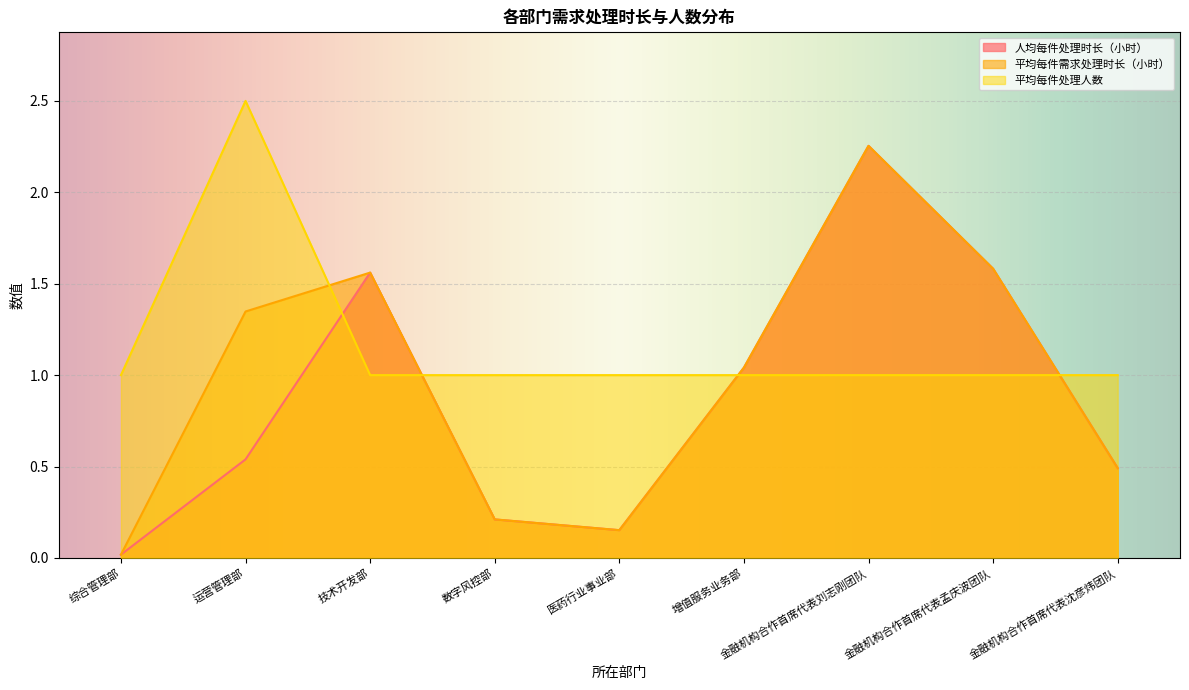

How many times do 人均每件处理时长（小时） and 平均每件处理人数 cross each other?

4